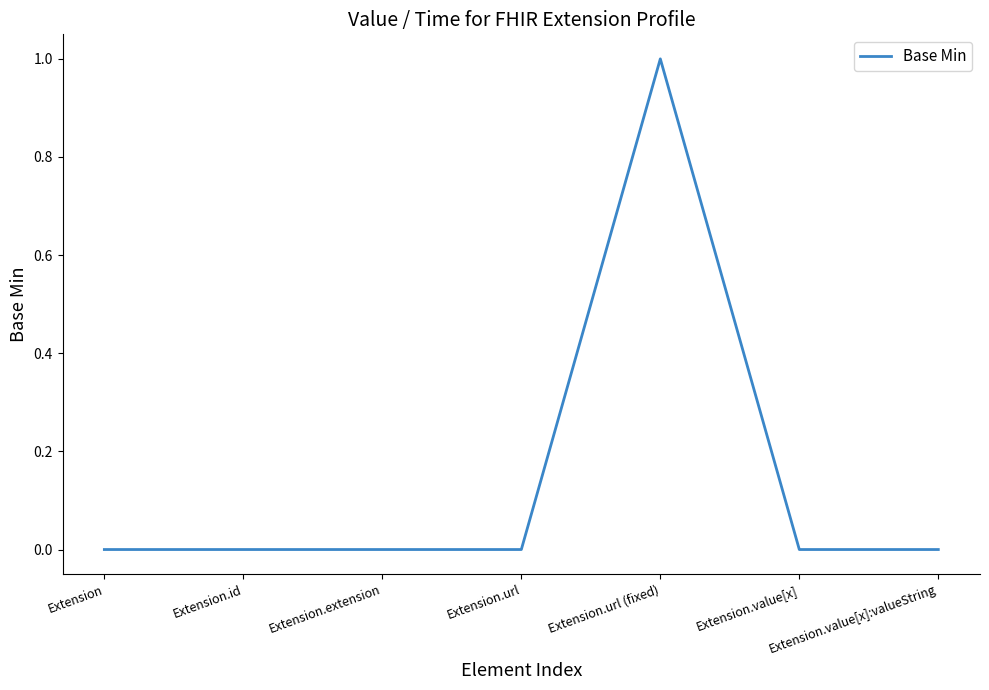

Is it true that the value at Extension.value[x]:valueString is 0?

True